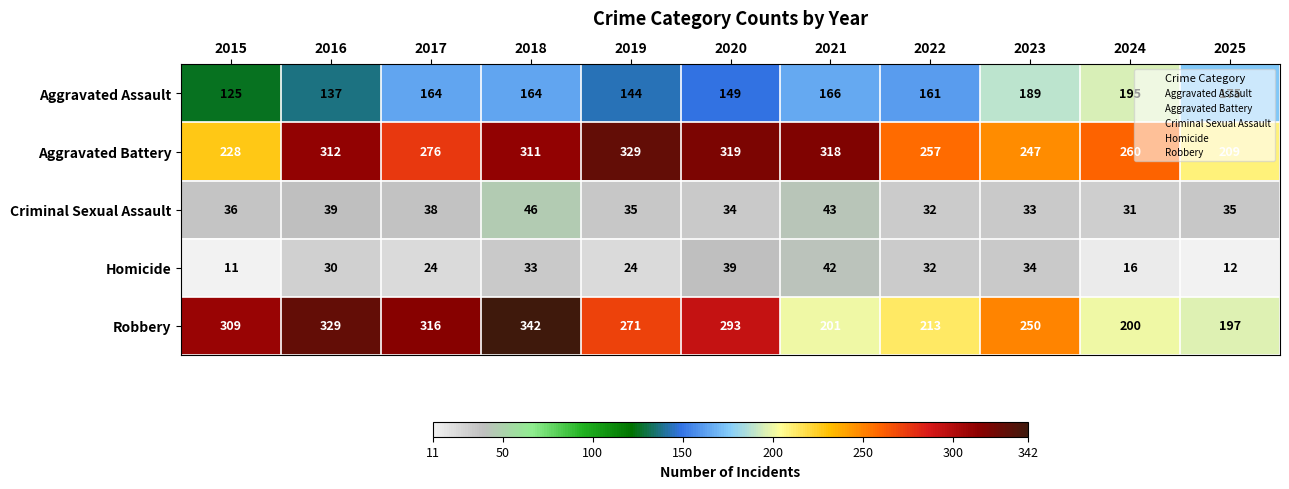

What is the difference between the maximum and second lowest values in the Criminal Sexual Assault series?

14